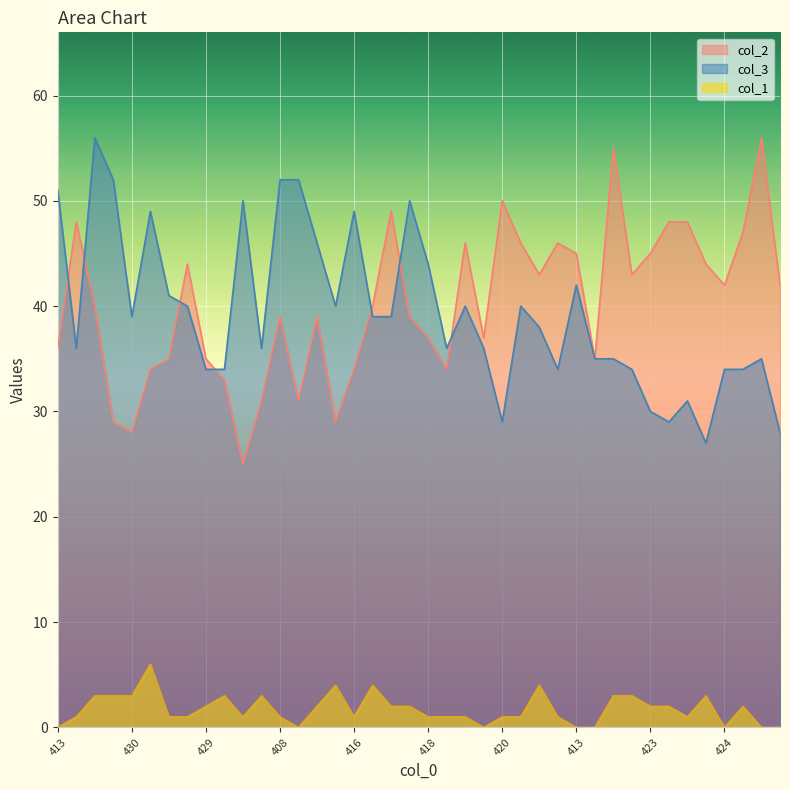

The col_2 series shows 16 at 407. True or false?

False